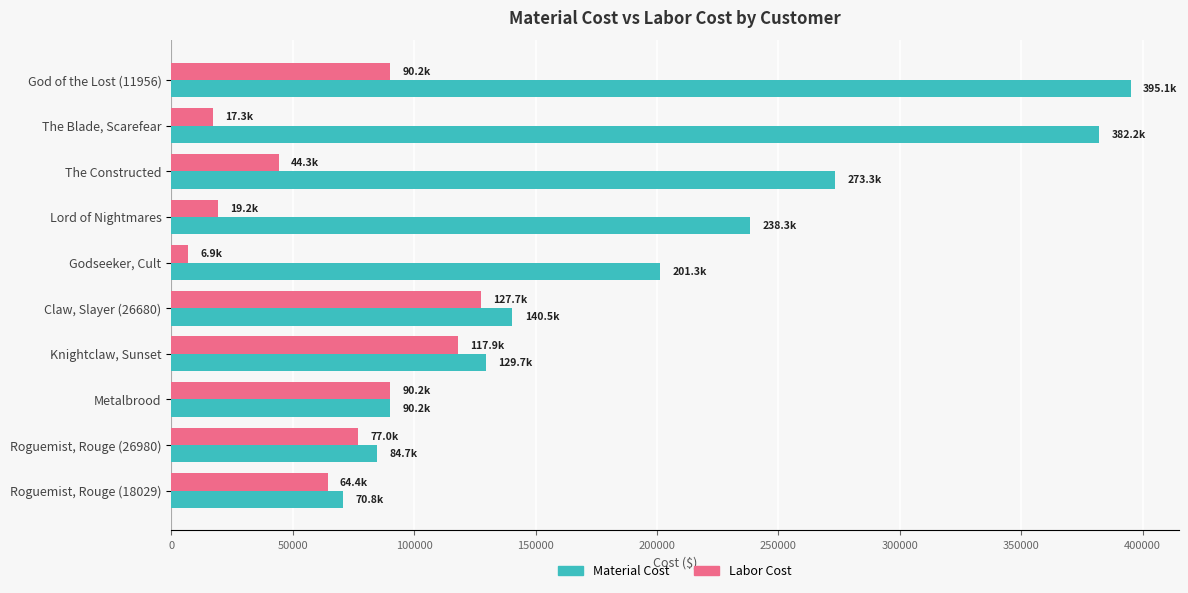

How many categories are shown in the chart?

10